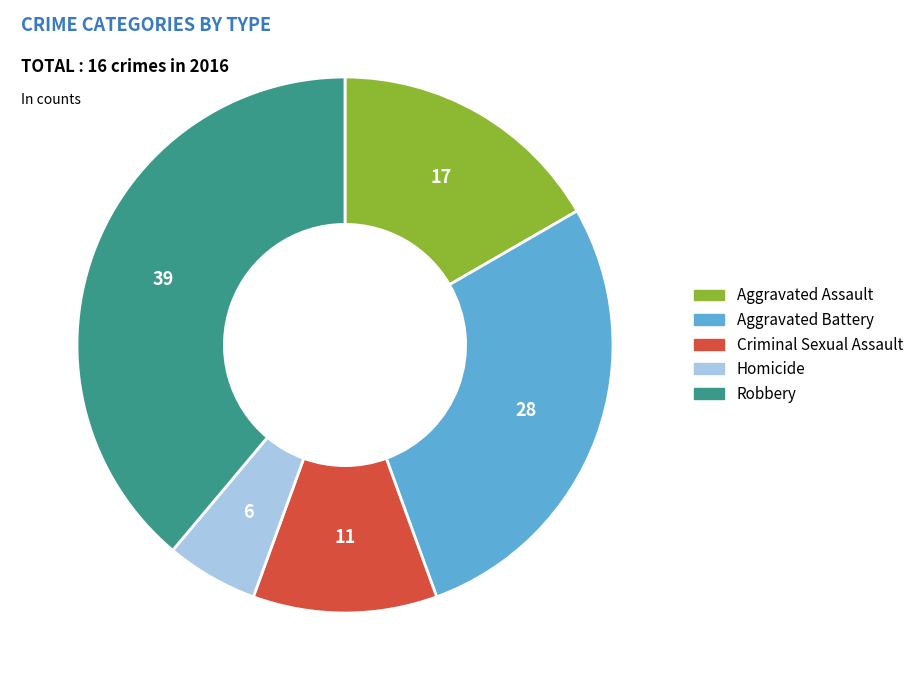

Approximately how many times larger is the value at Criminal Sexual Assault compared to Aggravated Battery?

0.4